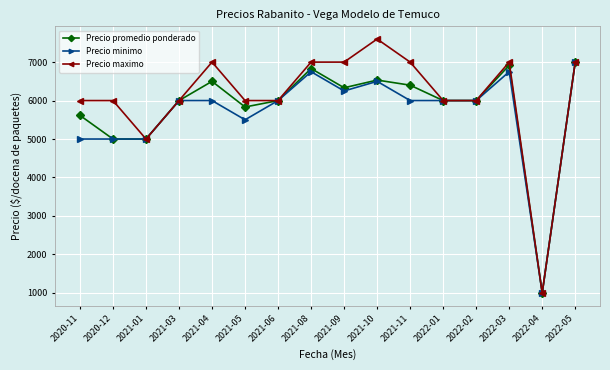

Reading left to right, list all the values displayed in this chart.

Precio promedio ponderado: 2020-11=5615	2020-12=5000	2021-01=5000	2021-03=6000	2021-04=6500	2021-05=5833	2021-06=6000	2021-08=6833	2021-09=6333	2021-10=6533	2021-11=6400	2022-01=6000	2022-02=6000	2022-03=6917	2022-04=1000	2022-05=7000
Precio minimo: 2020-11=5000	2020-12=5000	2021-01=5000	2021-03=6000	2021-04=6000	2021-05=5500	2021-06=6000	2021-08=6750	2021-09=6250	2021-10=6500	2021-11=6000	2022-01=6000	2022-02=6000	2022-03=6750	2022-04=1000	2022-05=7000
Precio maximo: 2020-11=6000	2020-12=6000	2021-01=5000	2021-03=6000	2021-04=7000	2021-05=6000	2021-06=6000	2021-08=7000	2021-09=7000	2021-10=7600	2021-11=7000	2022-01=6000	2022-02=6000	2022-03=7000	2022-04=1000	2022-05=7000